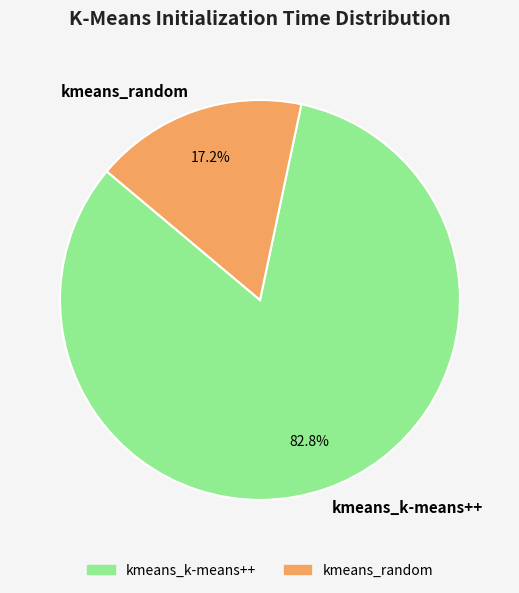

How many slices are in this pie chart?

2